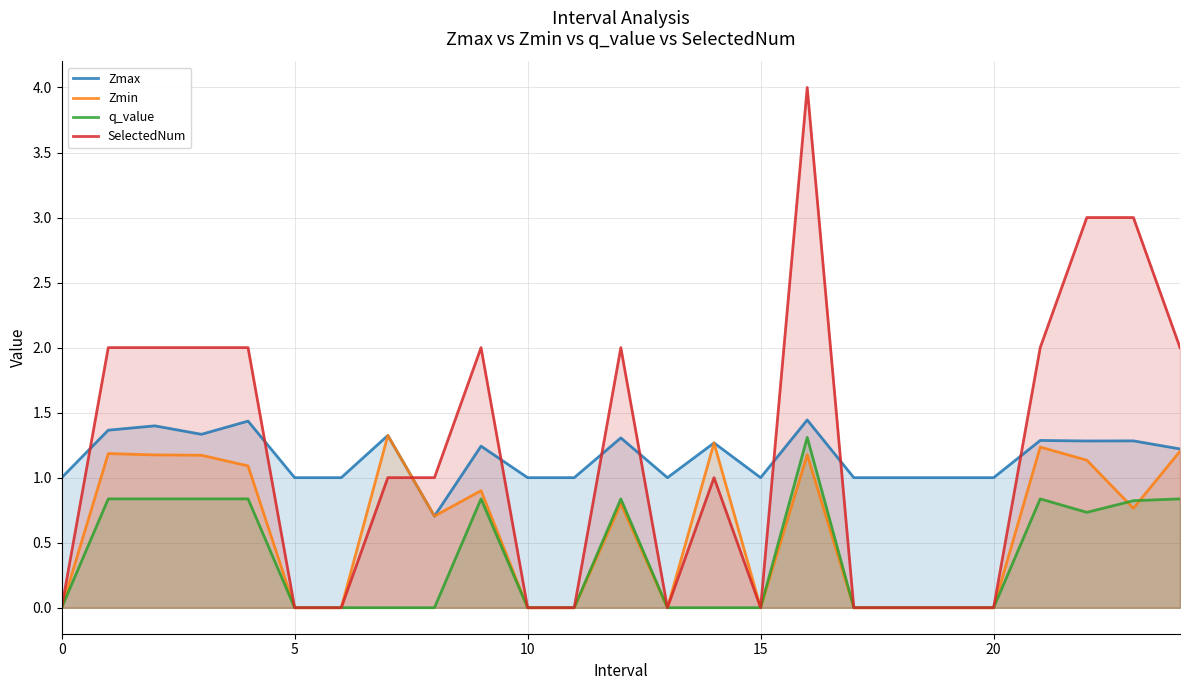

True or false: Zmax and q_value cross at least once.

False